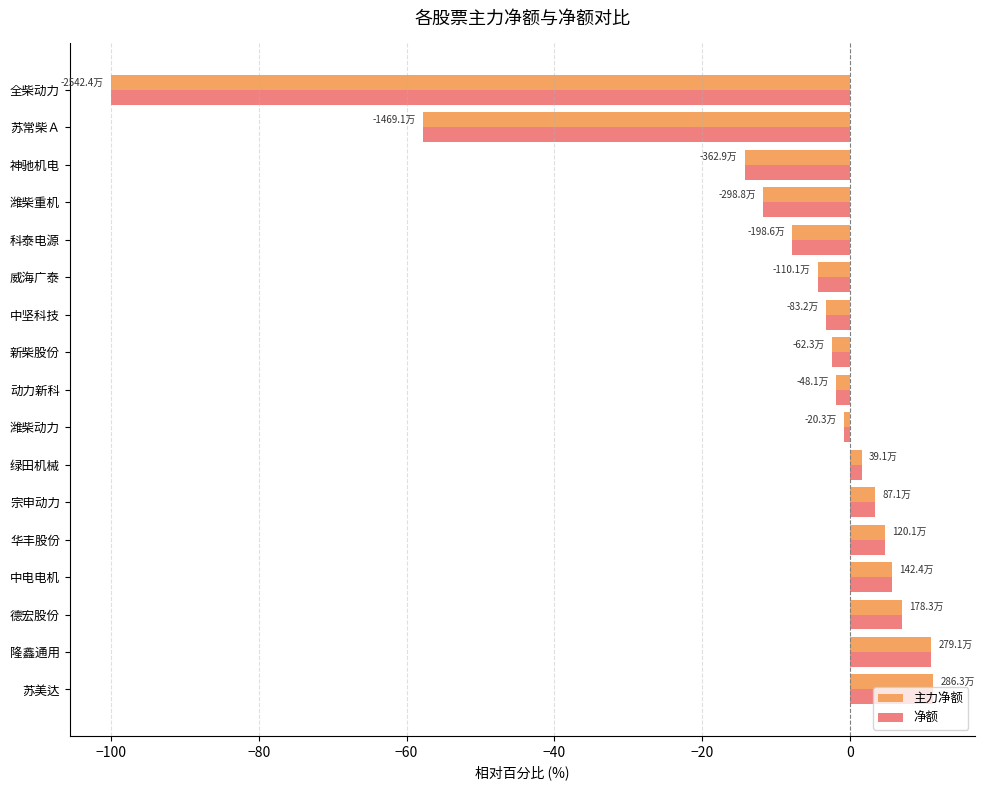

The 主力净额 series shows -37.6 at 苏常柴Ａ. True or false?

False